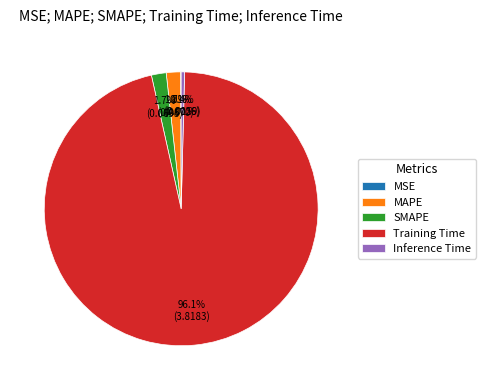

Is there any slice that represents more than half of the pie?

Yes